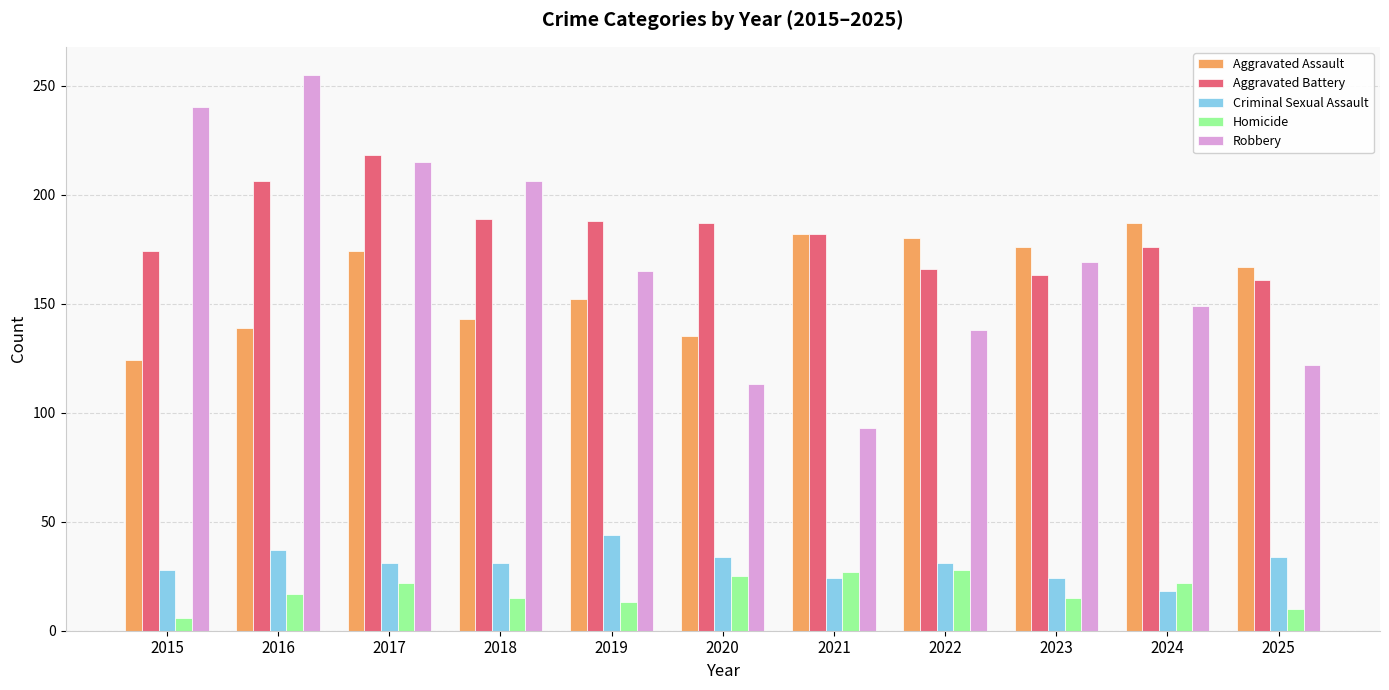

How many series are shown in this chart?

5